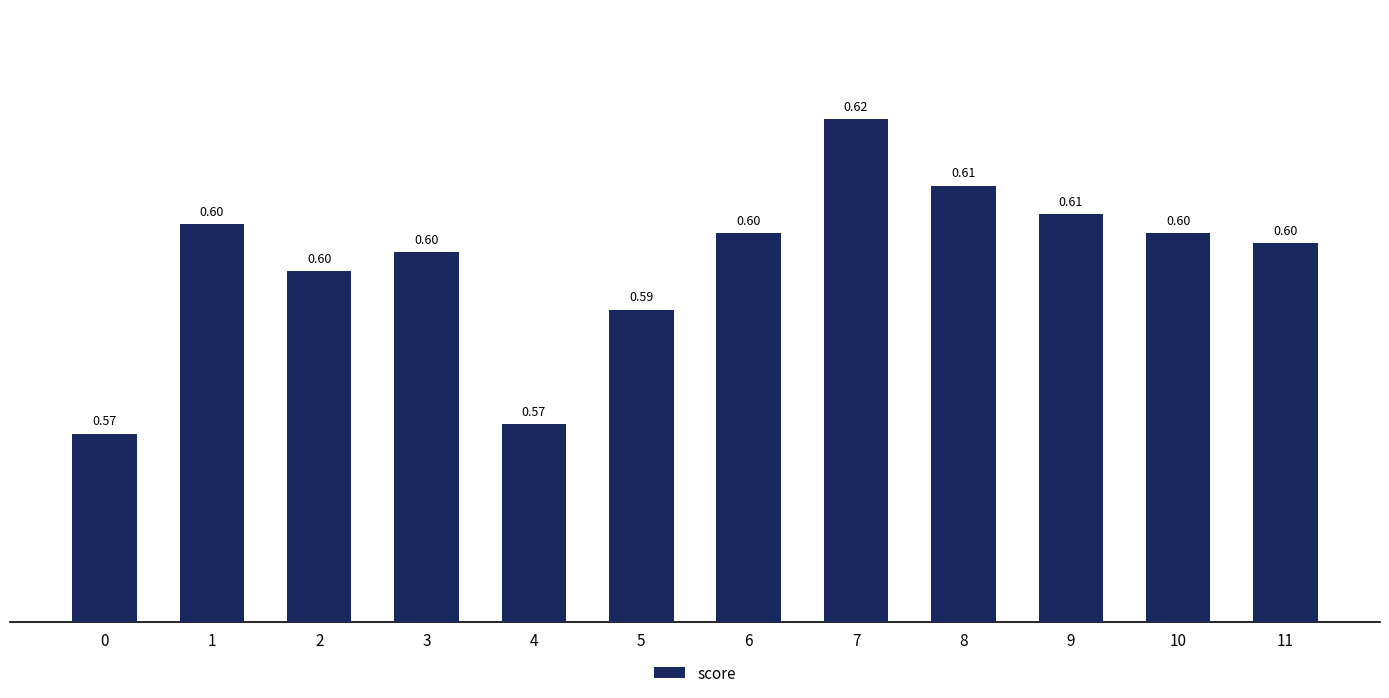

What is the average value?

0.6